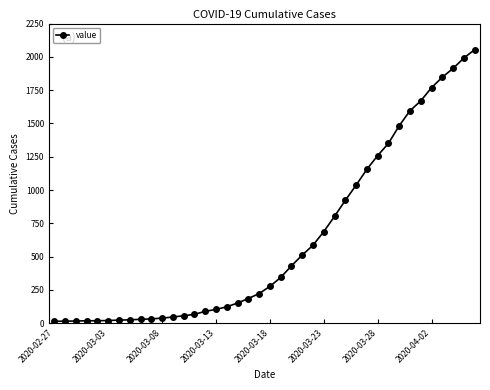

What is the difference between the second highest and second lowest values?

1976